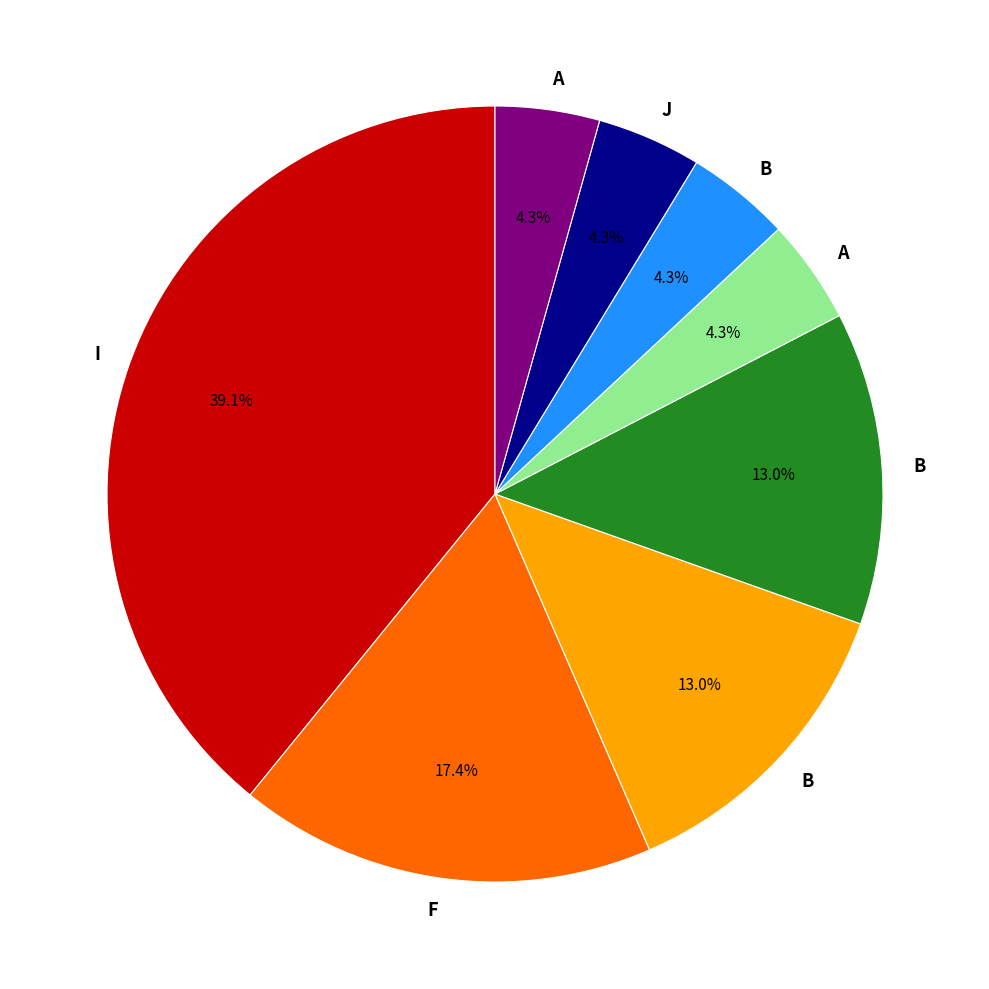

Is there a majority slice in this chart?

No